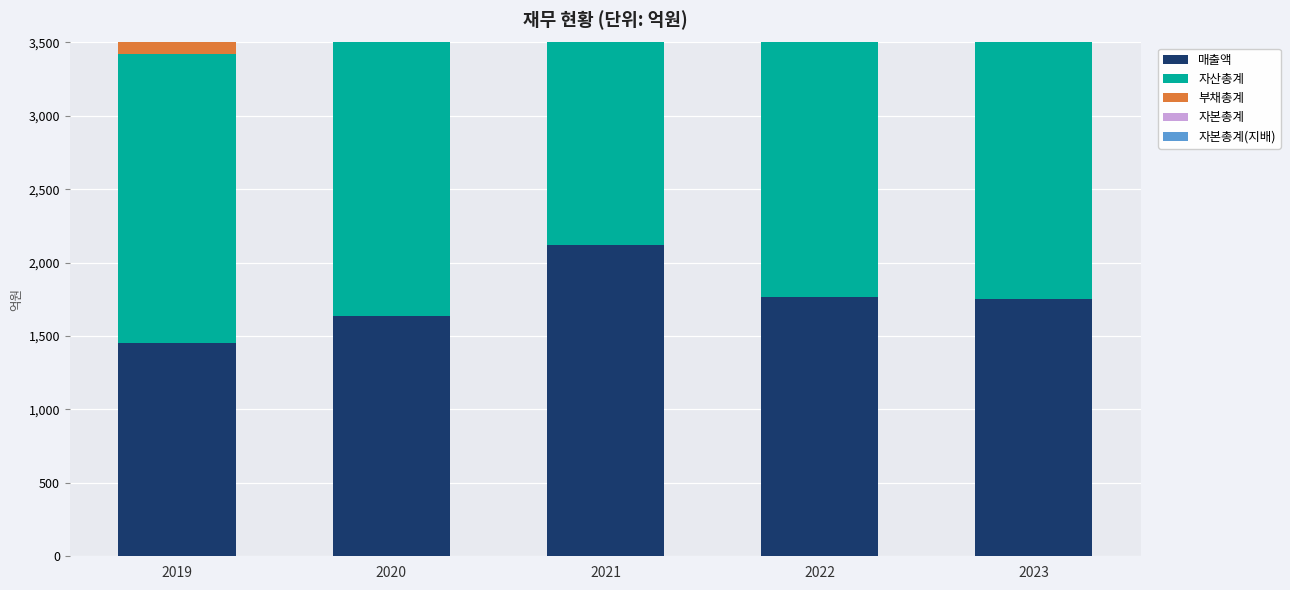

What is the highest value of the 자본총계 series?

1474